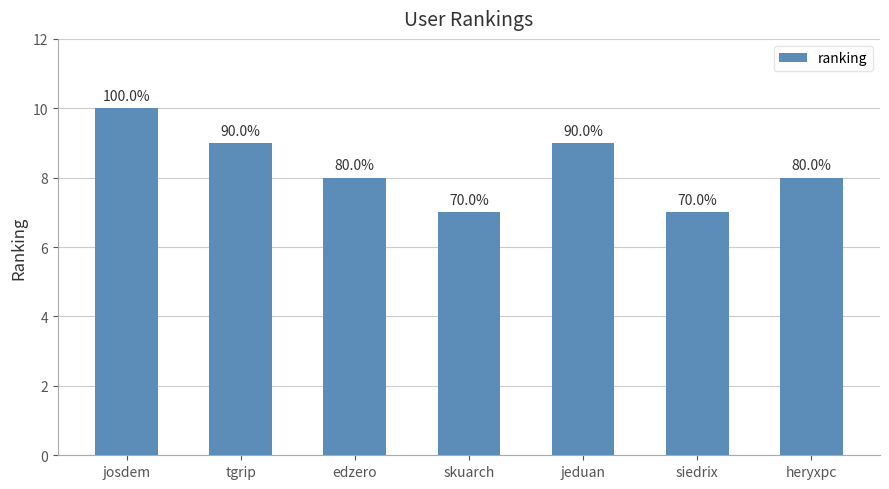

Are the bars horizontal?

No